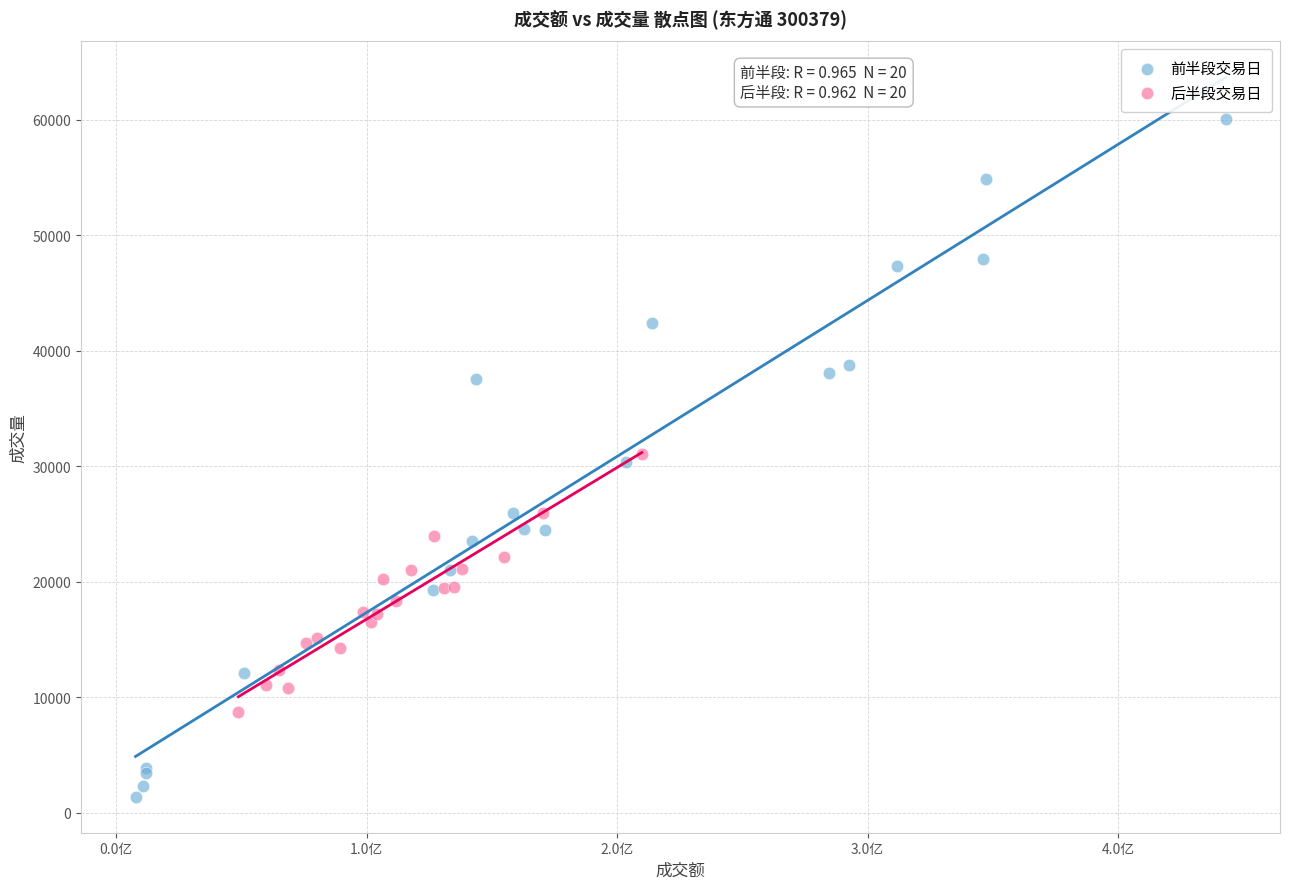

Which series contains the highest Y value?

前半段交易日